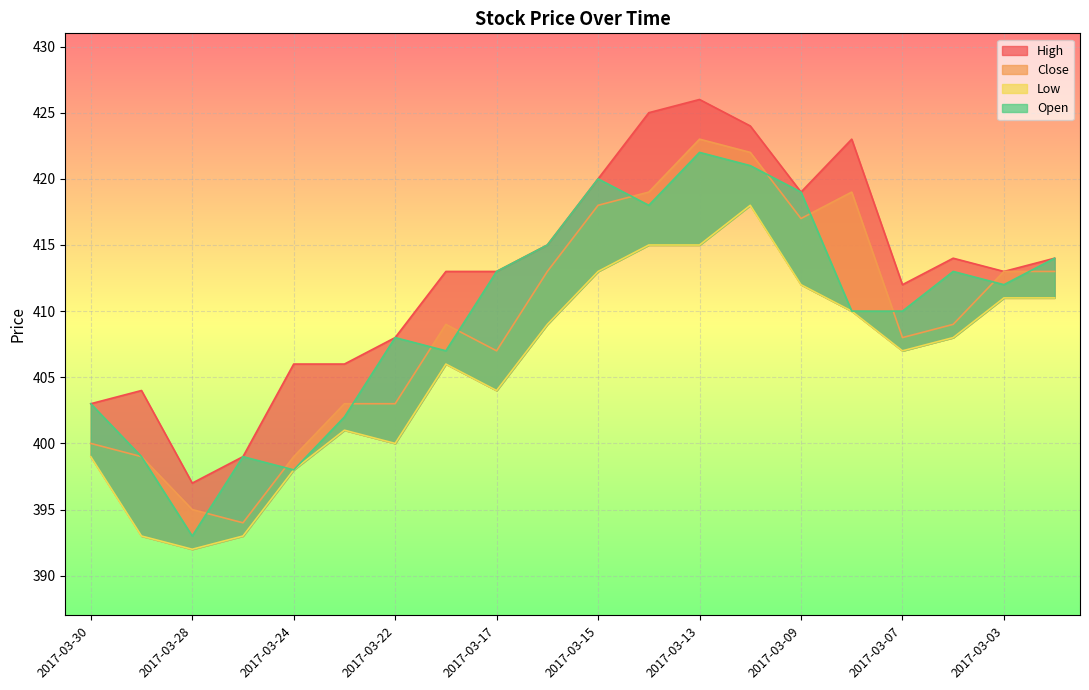

At which category does the chart reach its minimum across all series?

2017-03-28